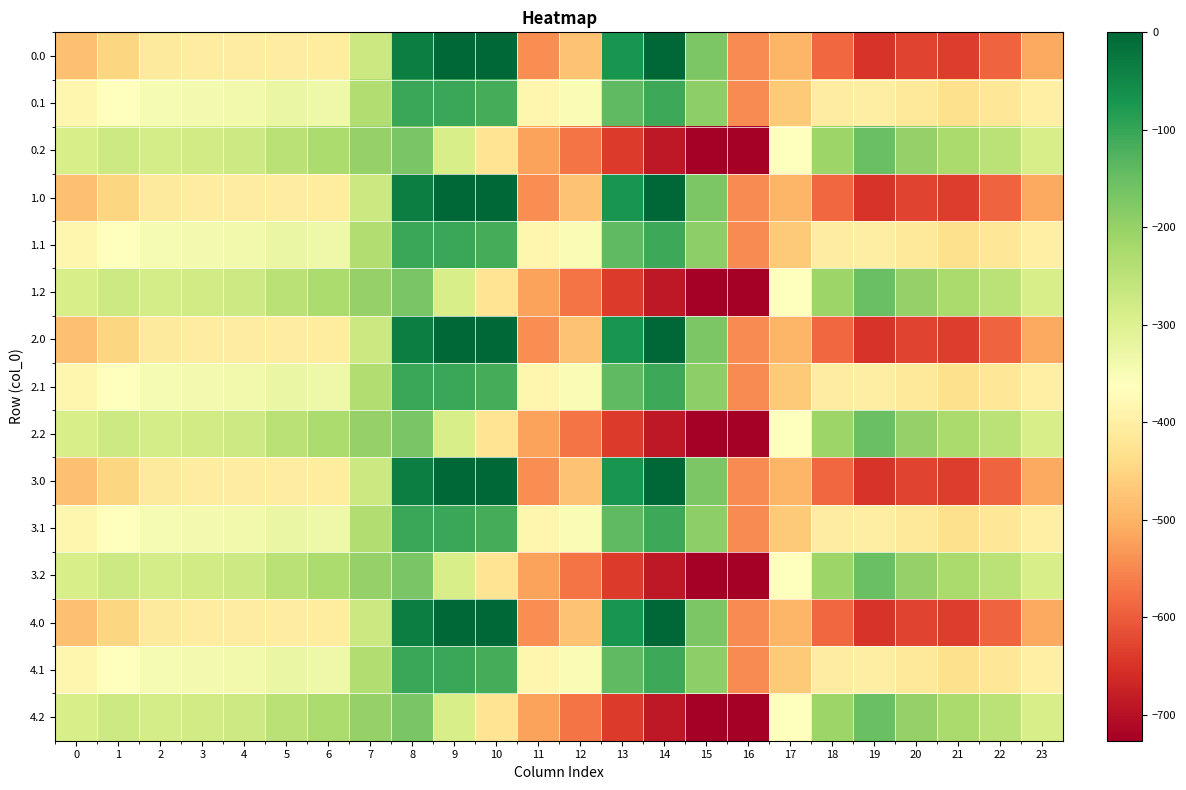

At which category is the sum across all series the highest?

8